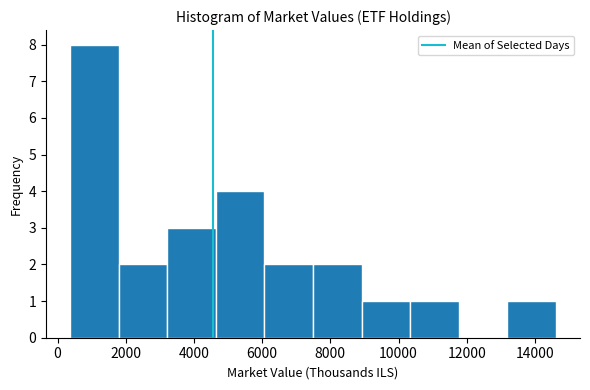

What is the height of the bar covering 6000 to 7400 on the x-axis? Neither the bar edges nor the heights are printed on the chart, so give them approximately, as read against the axes.

2